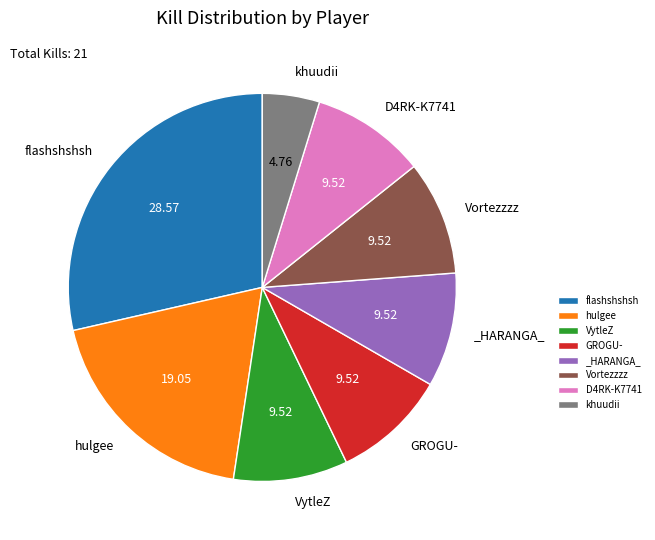

Does hulgee account for over 50% of the chart?

No